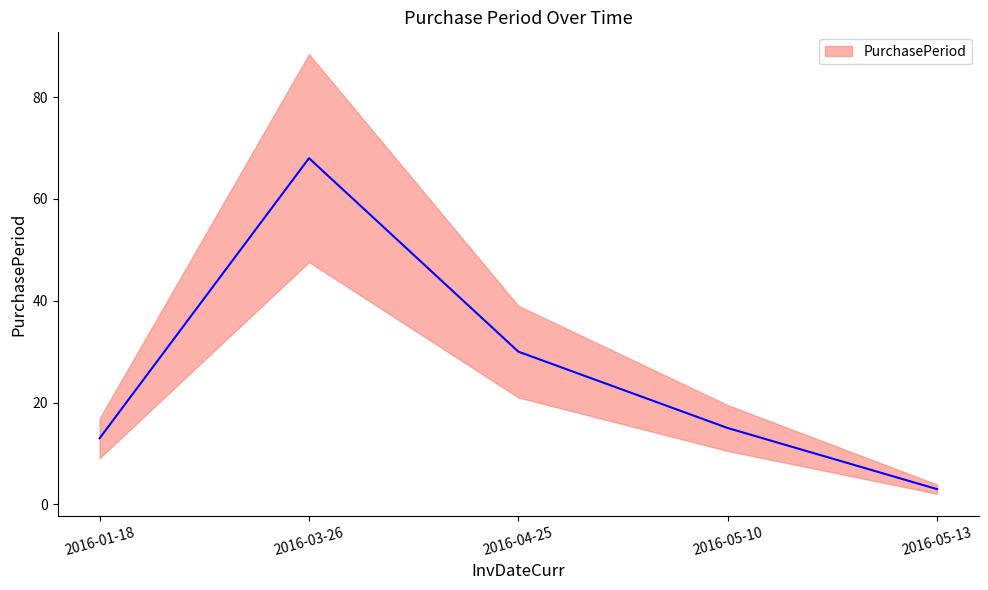

List the labels in order of value, smallest first.

2016-05-13, 2016-01-18, 2016-05-10, 2016-04-25, 2016-03-26